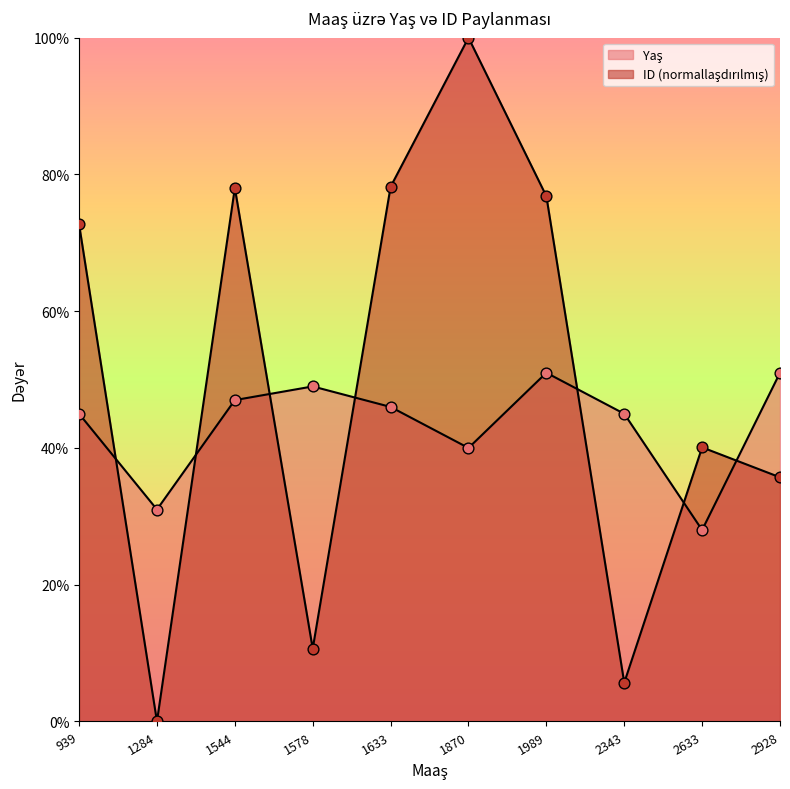

At which category is the sum across all series the highest?

1870